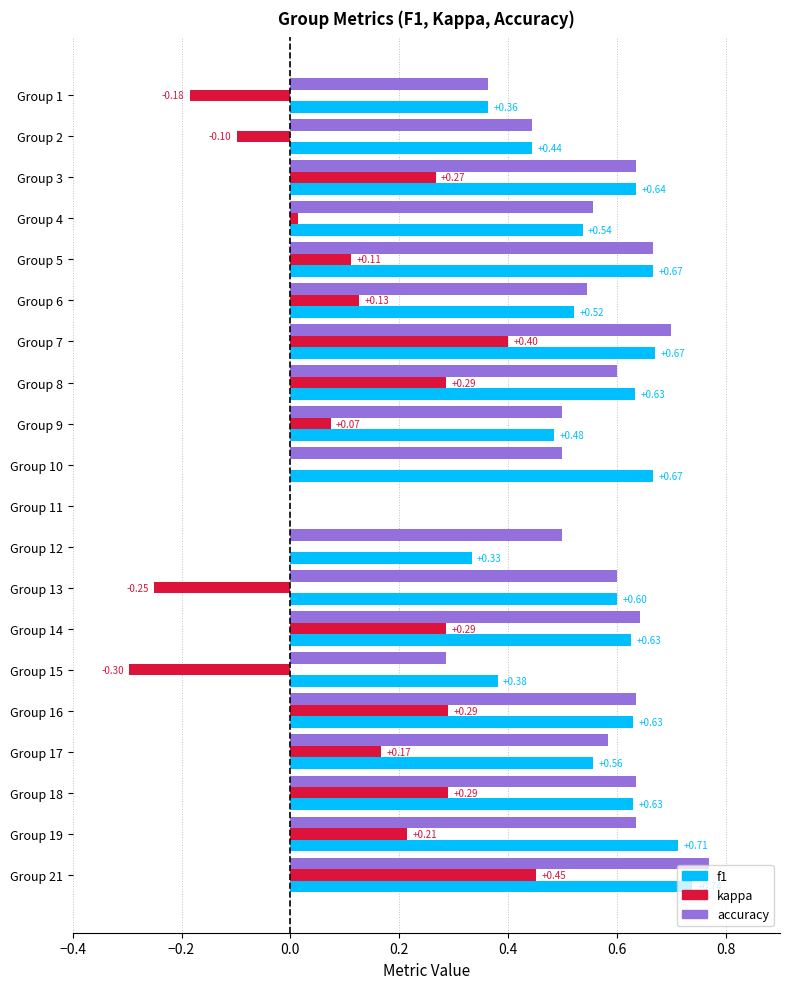

What is the sum of all accuracy values?

10.8